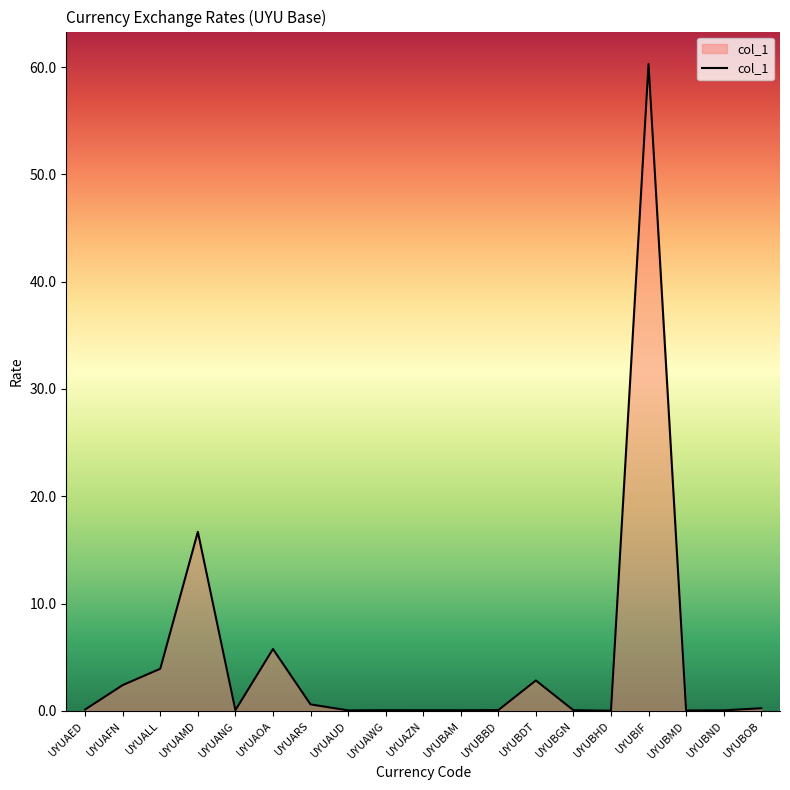

Where is the data nearest to the value 30?

UYUAMD